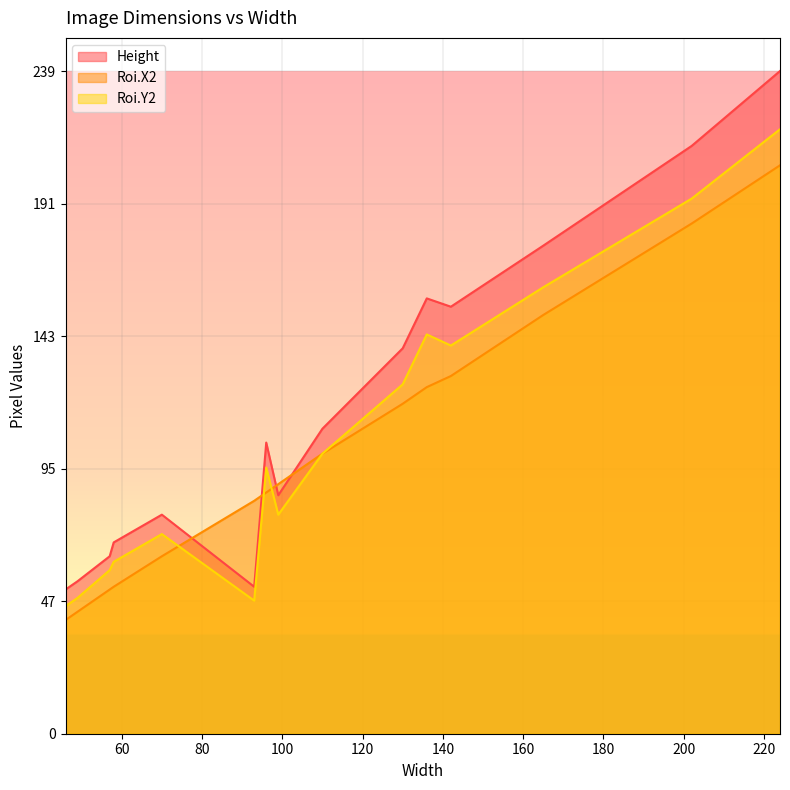

True or false: Roi.Y2 has more than 2 interior local peaks.

True